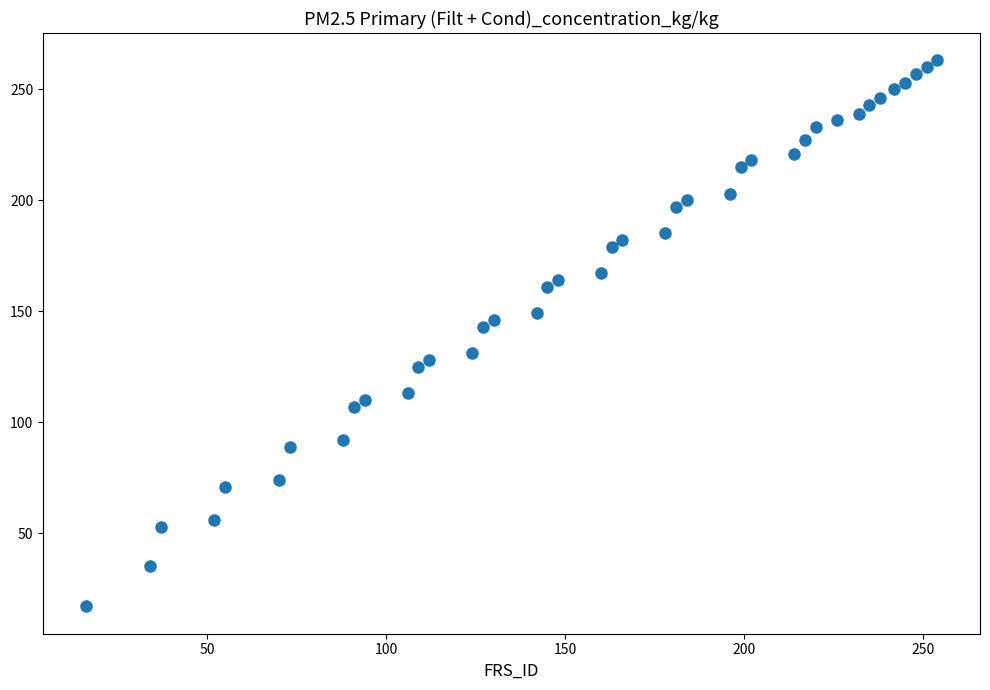

What Y value in the scatter plot is closest to 140?

143